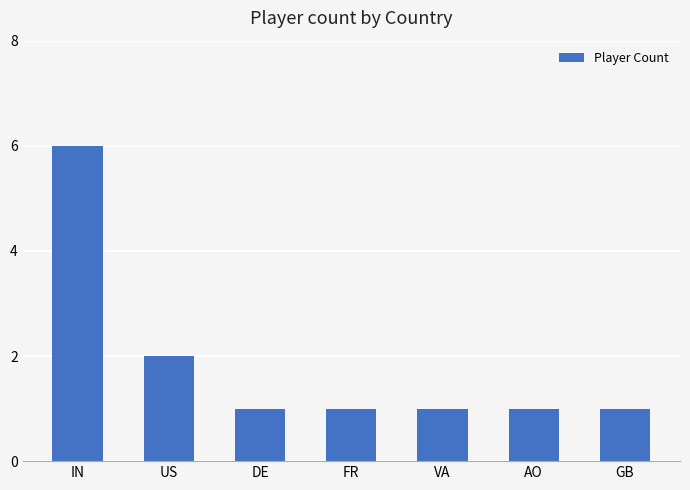

What is the change in value from IN to US?

-4